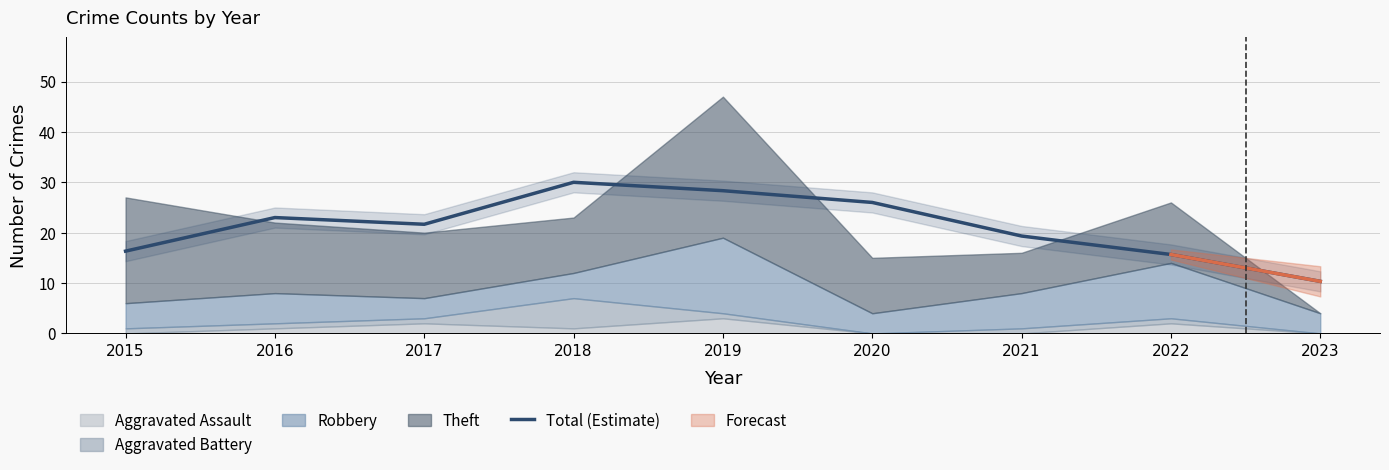

Reading left to right, extract all data points from this chart.

16.3	23.0	21.7	30.0	28.3	26.0	19.3	15.7	10.3